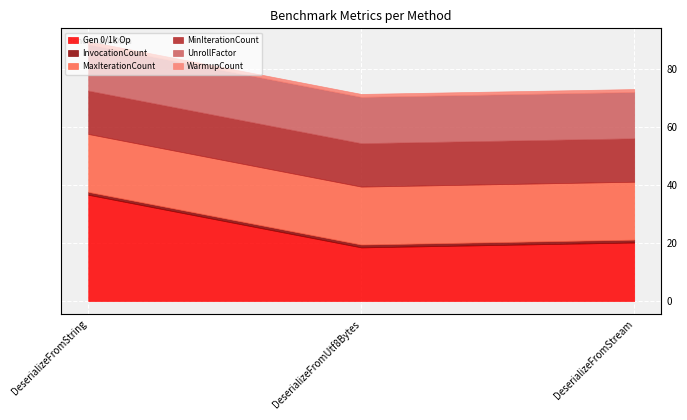

What is the sum of the WarmupCount values at DeserializeFromString and DeserializeFromStream?

2.0